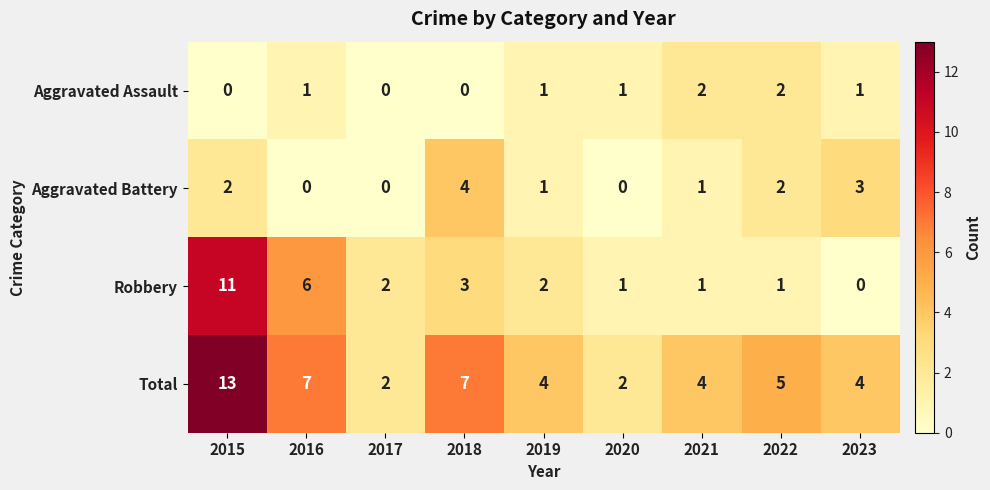

How many data points does each series have?

9